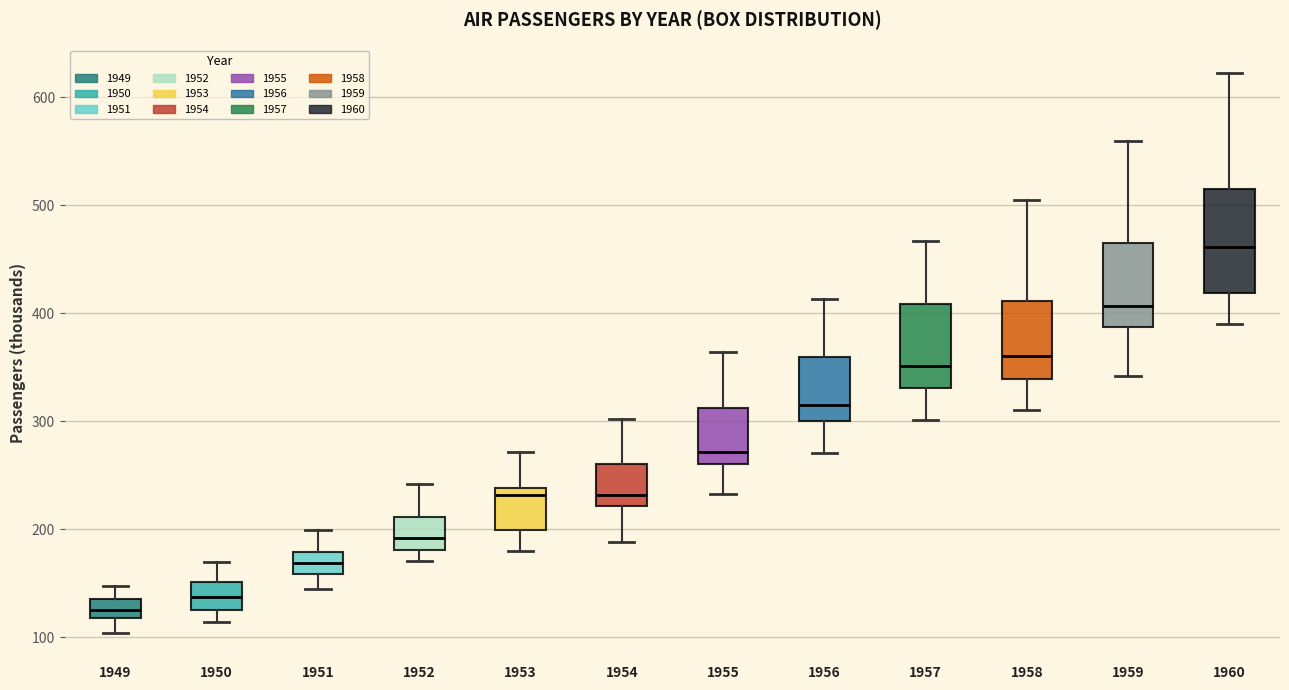

Where does the median line of the box at x = 1959 sit on the y-axis? The values are not printed on the chart, so give them approximately, as read against the axis.

410